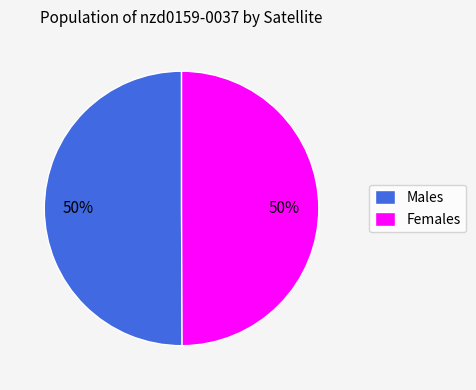

Do Females and Males together represent more than half of the pie?

Yes